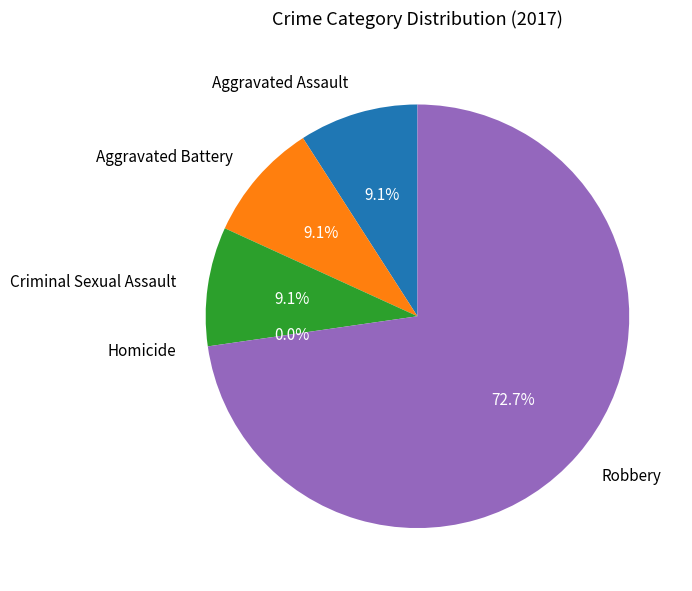

Do Aggravated Assault and Robbery together represent more than half of the pie?

Yes